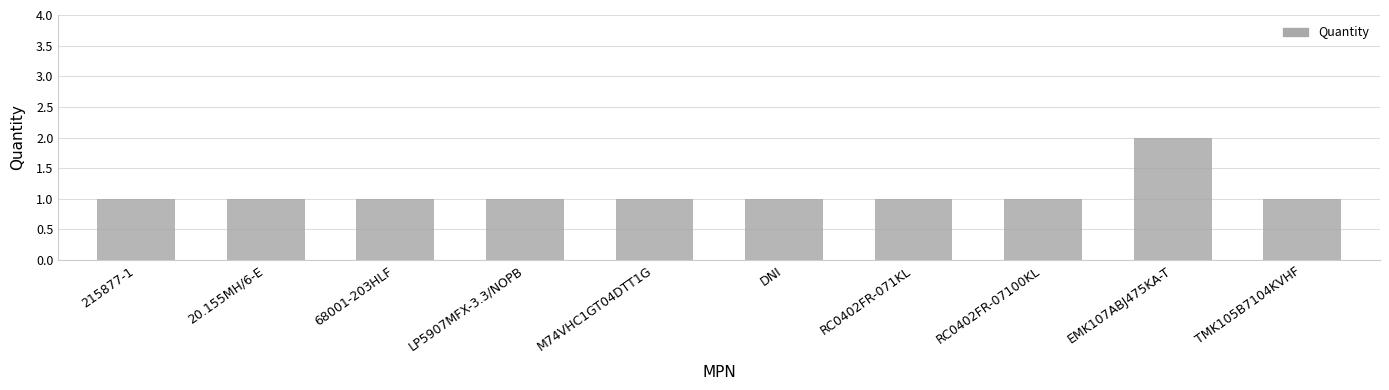

Reading left to right, list all the values displayed in this chart.

215877-1=1	20.155MH/6-E=1	68001-203HLF=1	LP5907MFX-3.3/NOPB=1	M74VHC1GT04DTT1G=1	DNI=1	RC0402FR-071KL=1	RC0402FR-07100KL=1	EMK107ABJ475KA-T=2	TMK105B7104KVHF=1